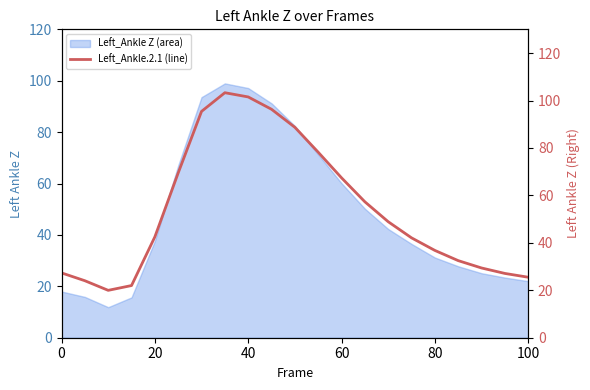

Is it true that Left_Ankle Z (area) equals 170.8 at 40?

False